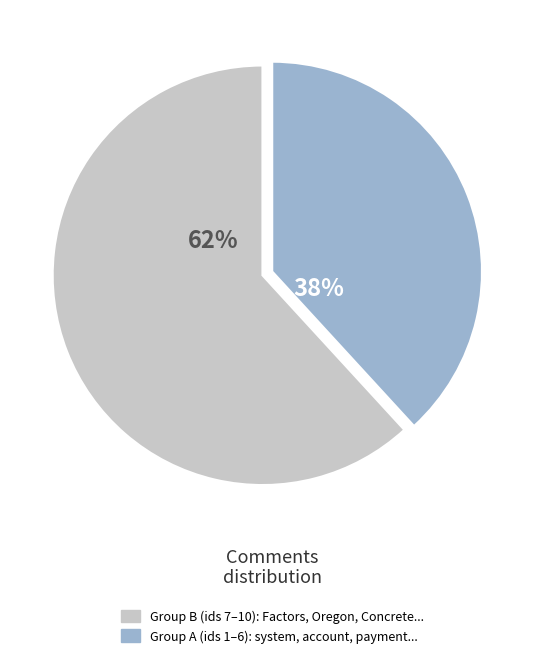

The Group A (ids 1–6): system, account, payment... slice represents 71% of the pie. True or false?

False